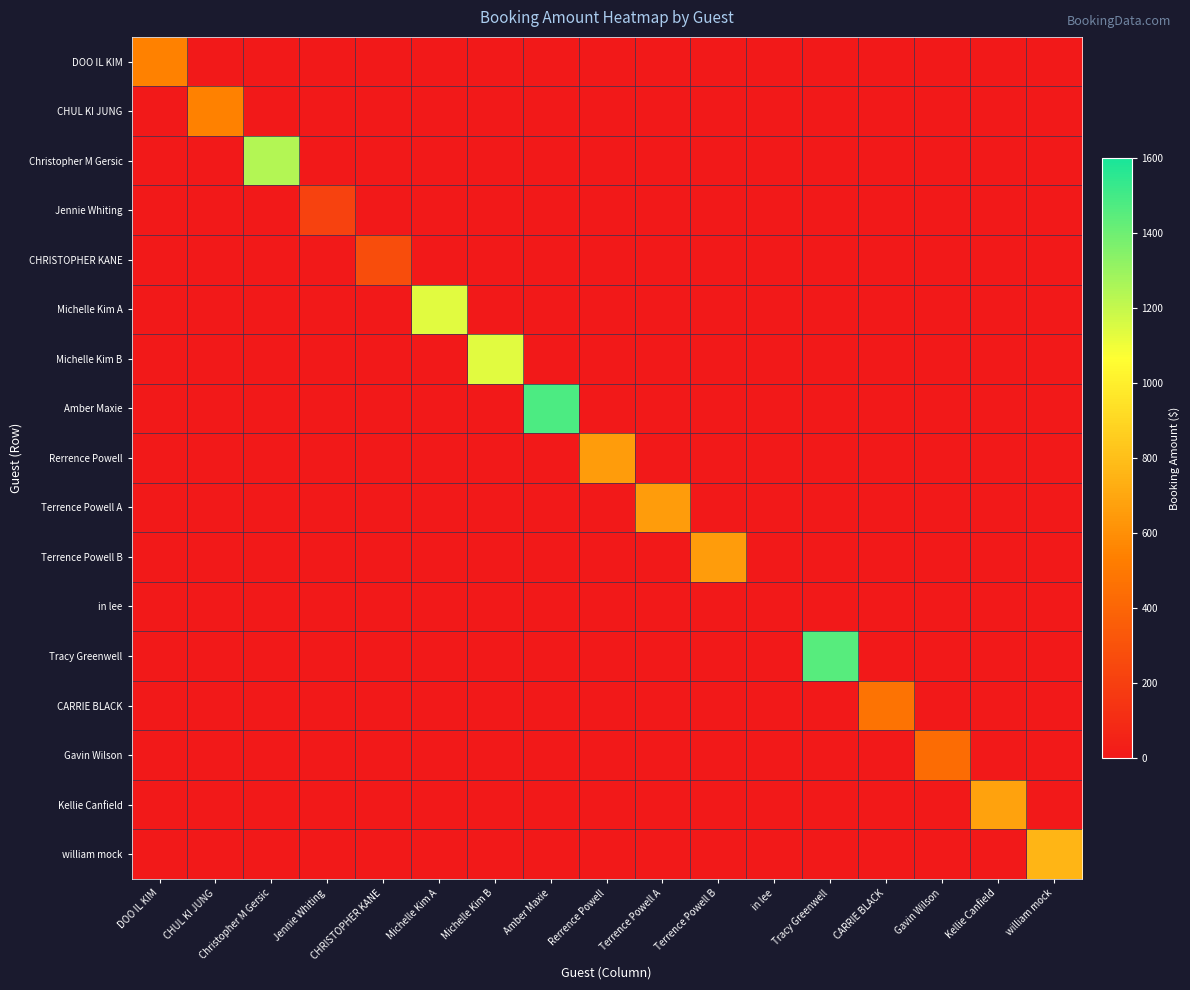

Which series has the largest total across all categories?

Amber Maxie